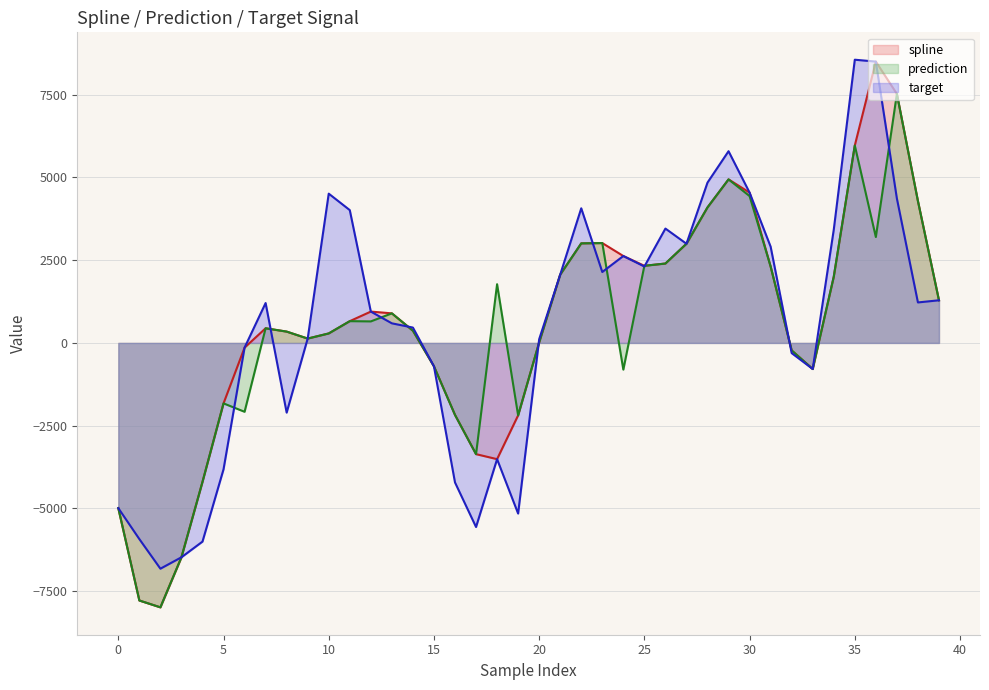

How many intersections are there between target and spline?

6